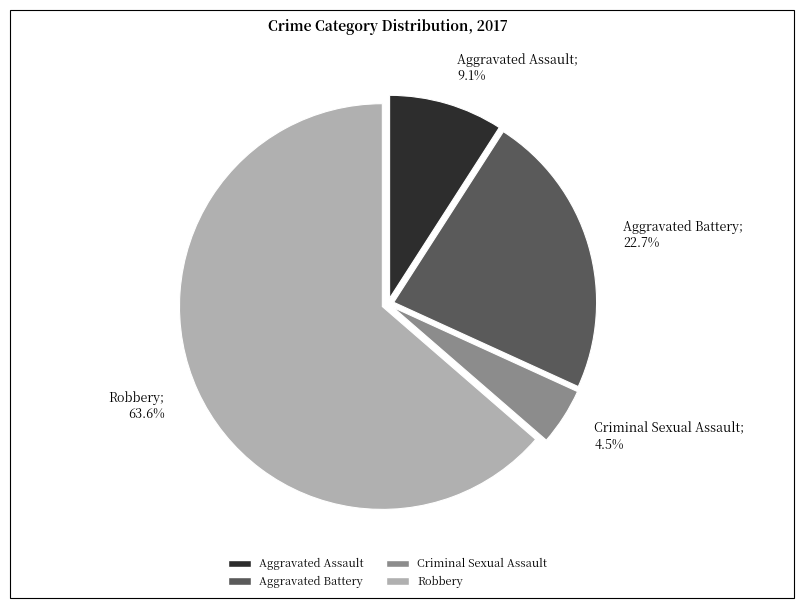

Combined, what portion of the pie is Robbery and Aggravated Battery?

86.4%